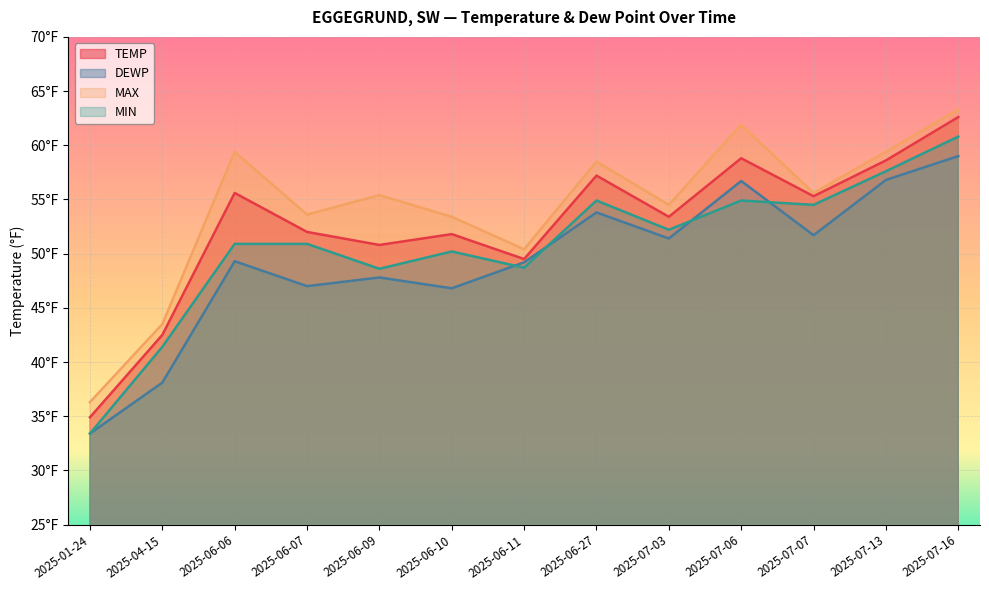

The value of DEWP at 2025-07-06 is 56.7. True or false?

True